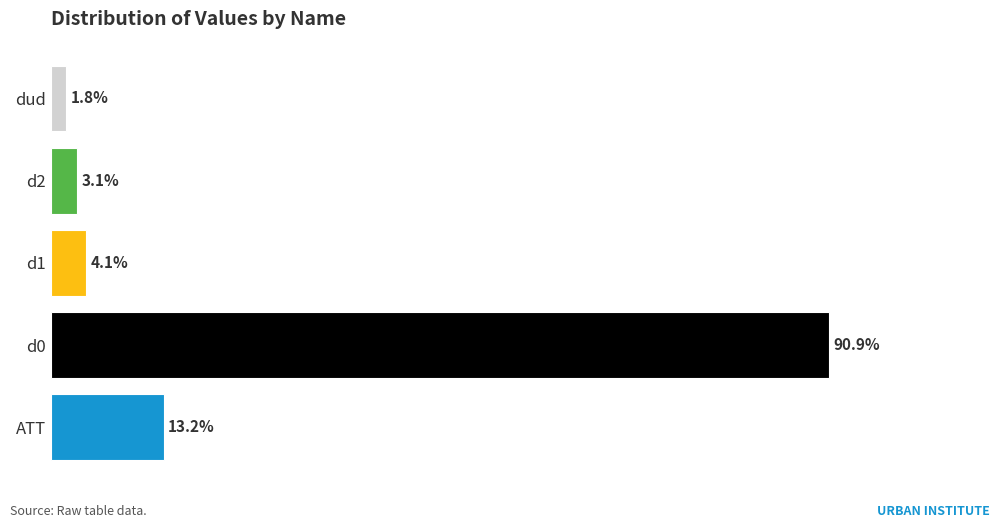

Rank the categories by value from lowest to highest.

dud, d2, d1, ATT, d0